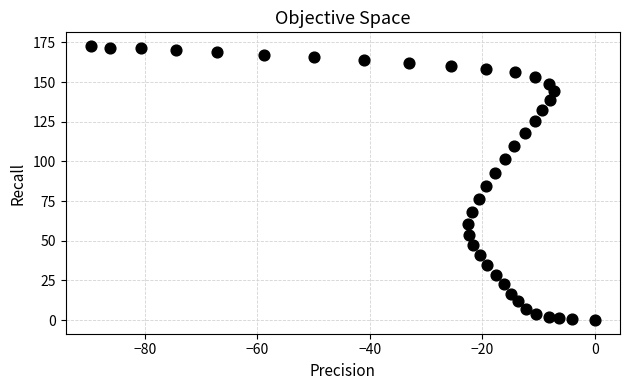

What is the range of X values (max minus min)?

89.6